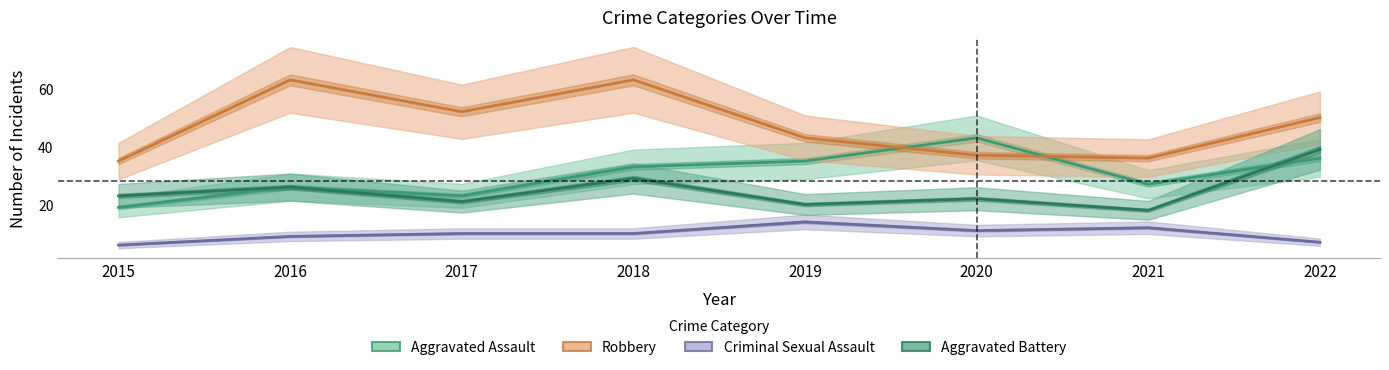

Reading right to left, list all the values displayed in this chart.

Aggravated Assault: 36	27	43	35	33	23	26	19
Robbery: 50	36	37	43	63	52	63	35
Criminal Sexual Assault: 7	12	11	14	10	10	9	6
Aggravated Battery: 39	18	22	20	29	21	26	23